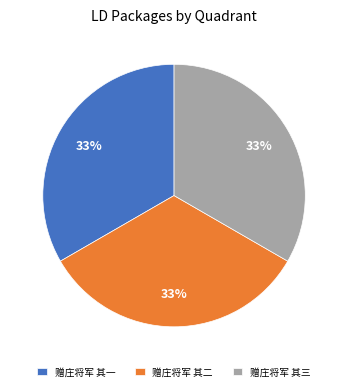

To the nearest percent, what is the average slice percentage?

33%